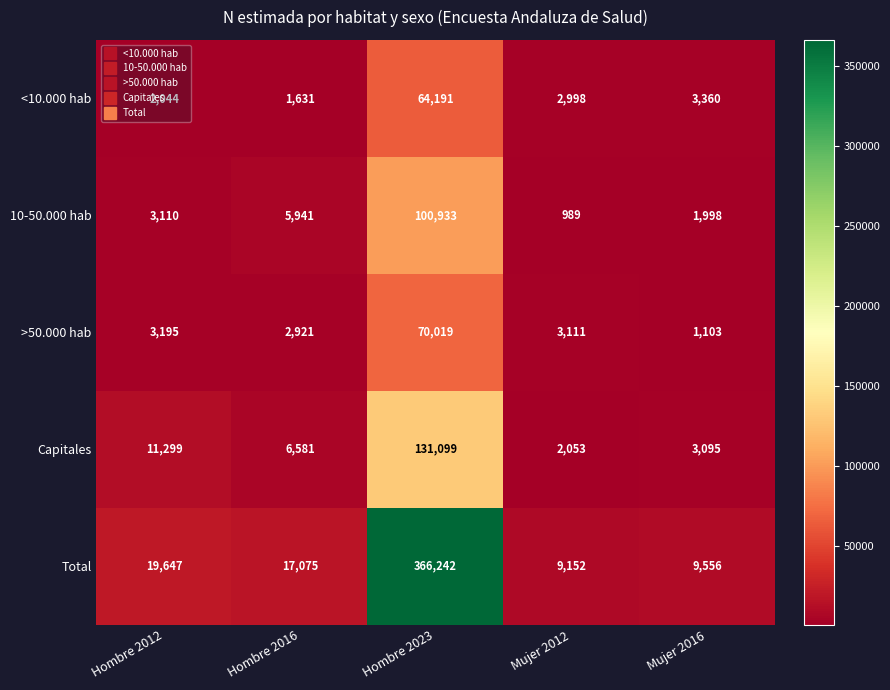

Rank the series at Hombre 2016 from highest to lowest value.

Total, Capitales, 10-50.000 hab, >50.000 hab, <10.000 hab